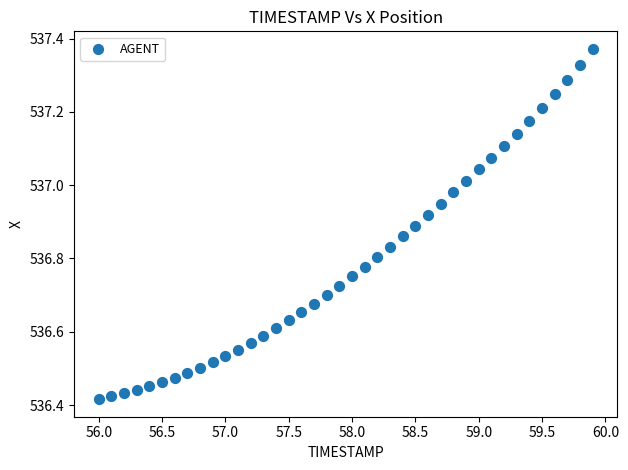

What is the range of Y values (max minus min)?

1.0